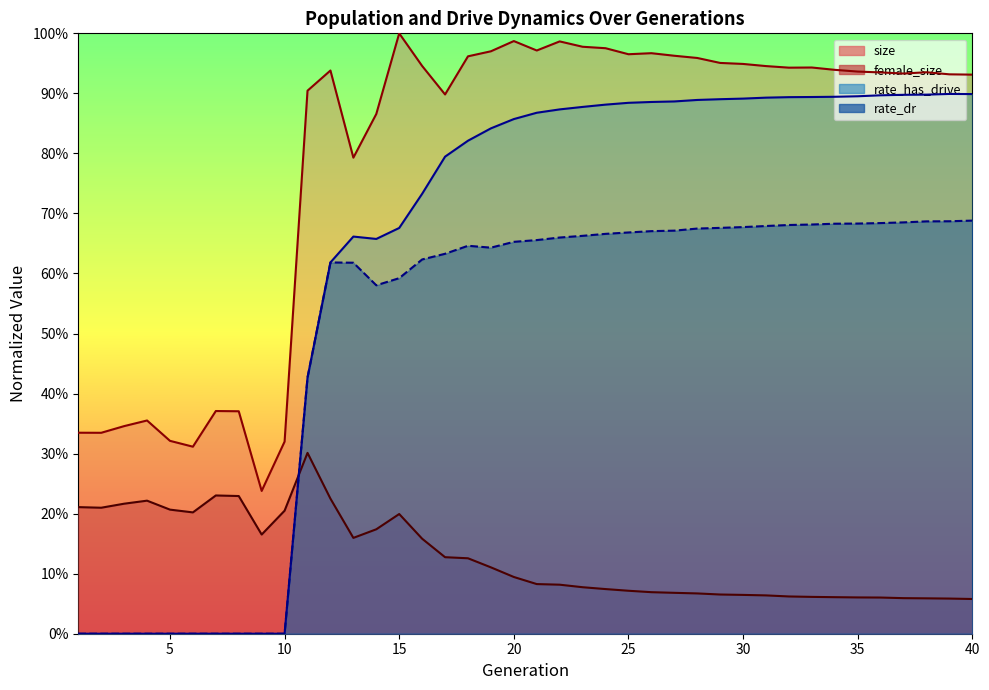

At 35, list the series in order from largest to smallest.

size, rate_has_drive, rate_dr, female_size